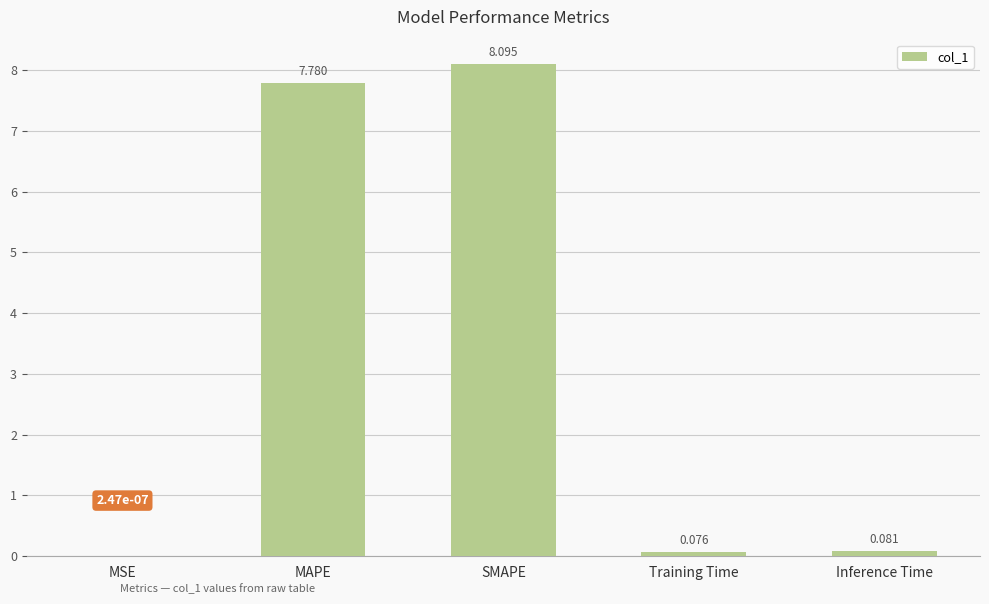

At which category does the chart reach its peak across all series?

SMAPE